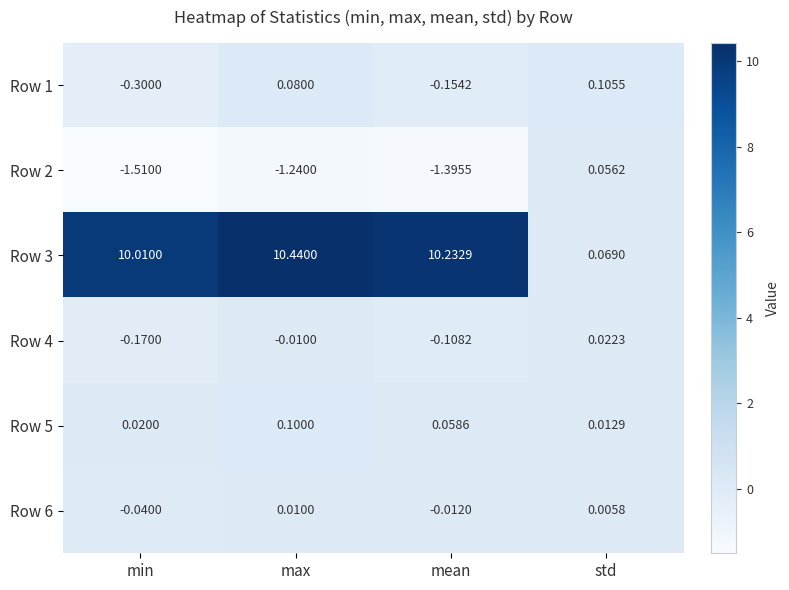

At which category is the sum across all series the highest?

max